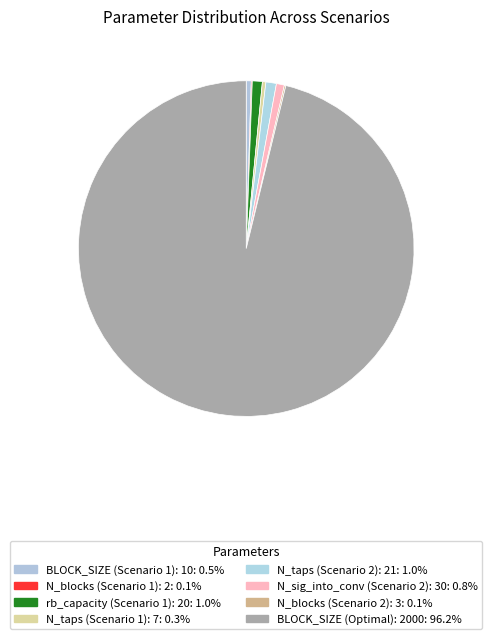

Rank the categories by value from lowest to highest.

N_blocks (Scenario 1): 2, N_blocks (Scenario 2): 3, N_taps (Scenario 1): 7, BLOCK_SIZE (Scenario 1): 10, N_sig_into_conv (Scenario 2): 30, rb_capacity (Scenario 1): 20, N_taps (Scenario 2): 21, BLOCK_SIZE (Optimal): 2000